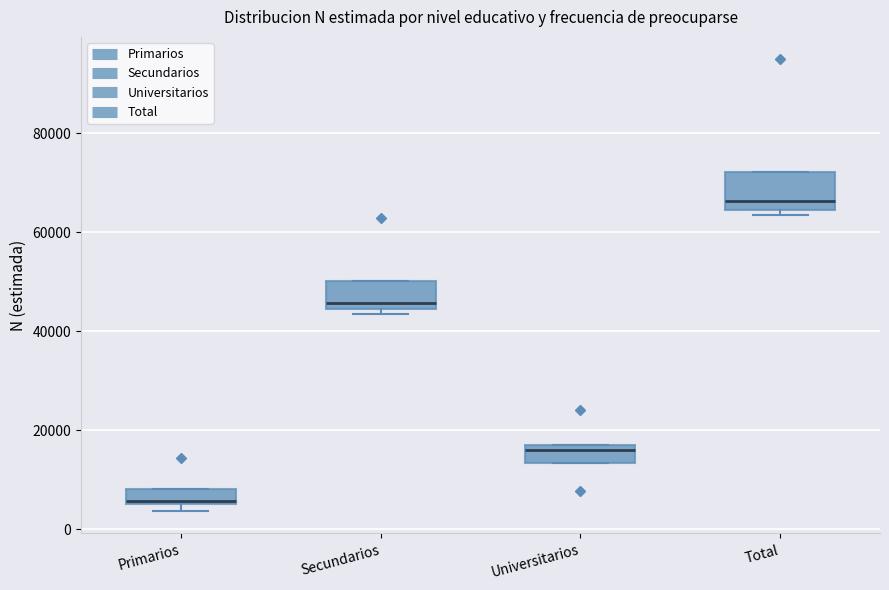

Which box has the lowest median line?

Primarios